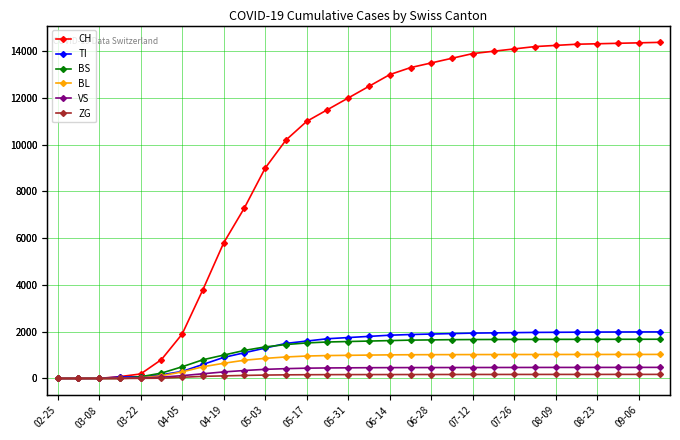

True or false: CH and BS intersect in this chart.

False